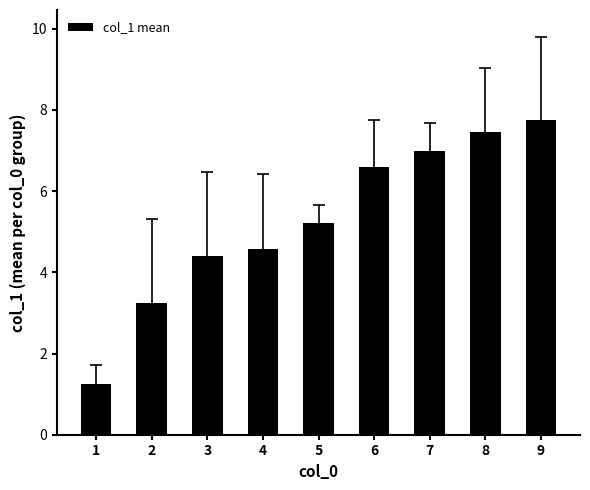

What is the change in value from 3 to 5?

+0.8